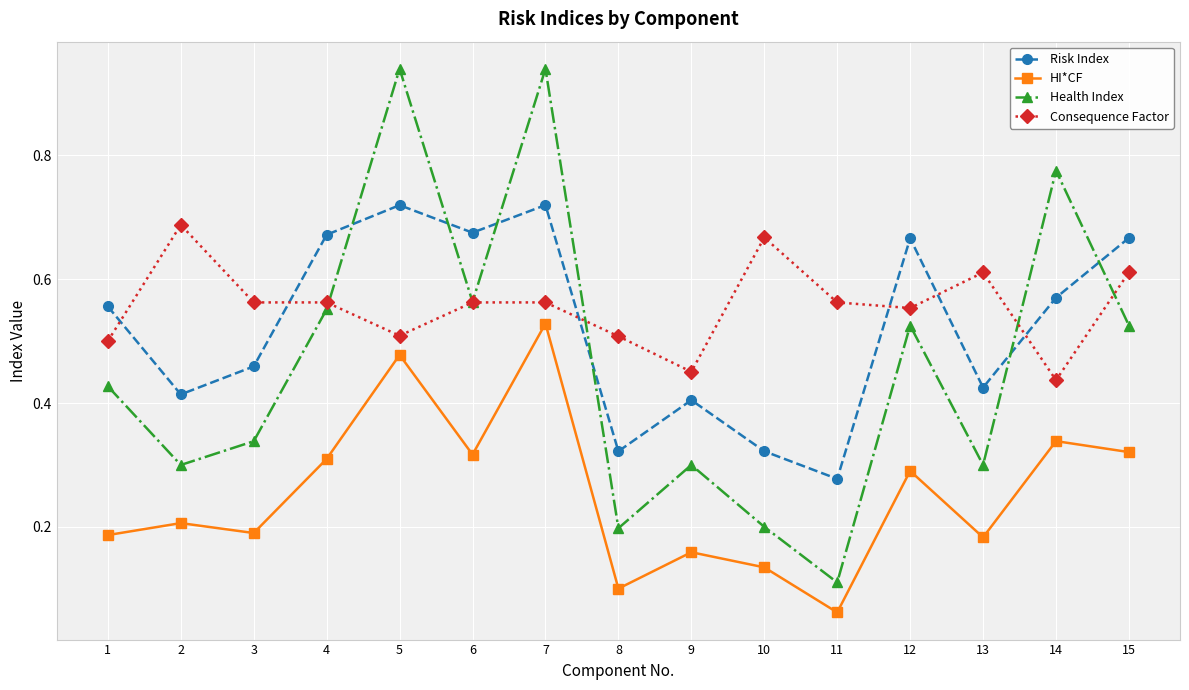

Which series has the widest spread of values?

Health Index